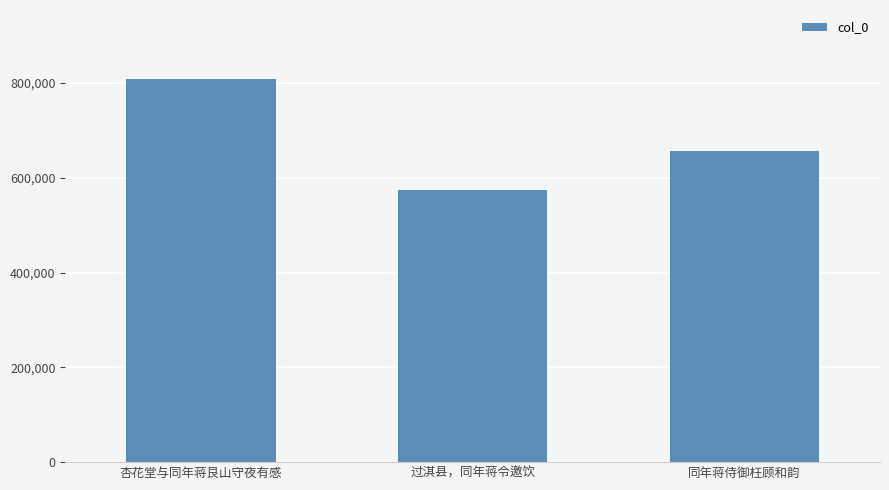

Is it true that the value at 同年蒋侍御枉顾和韵 is 657778?

True